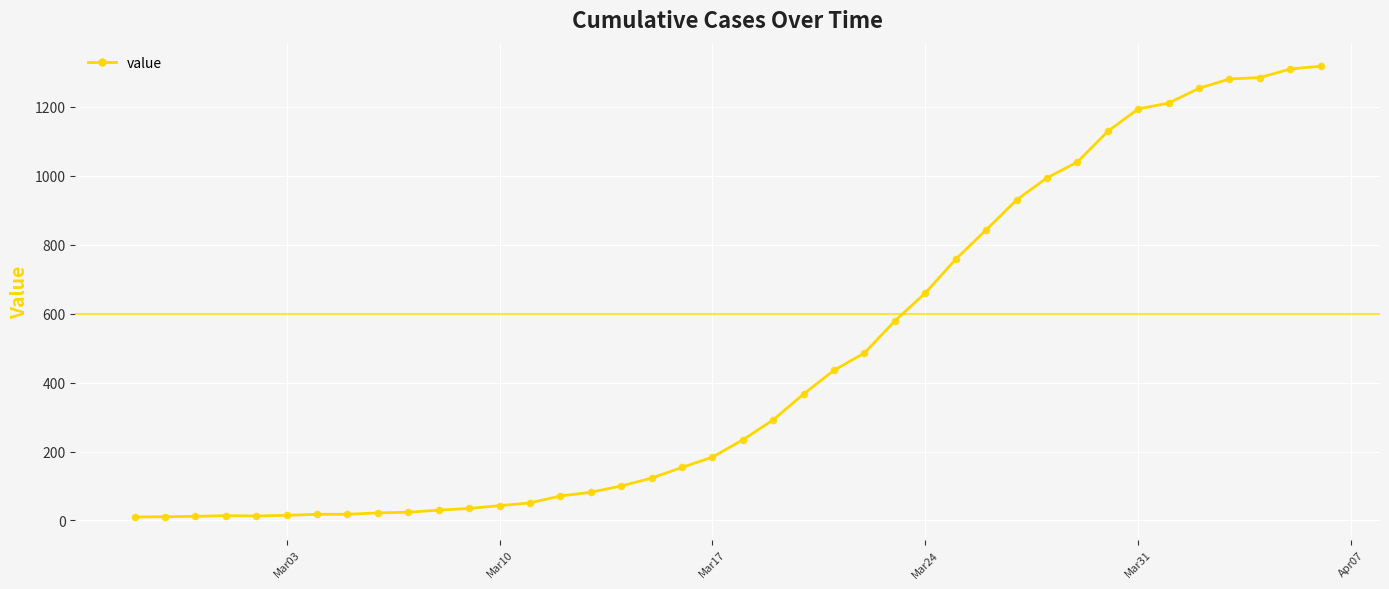

What is the maximum value shown in the chart?

1318